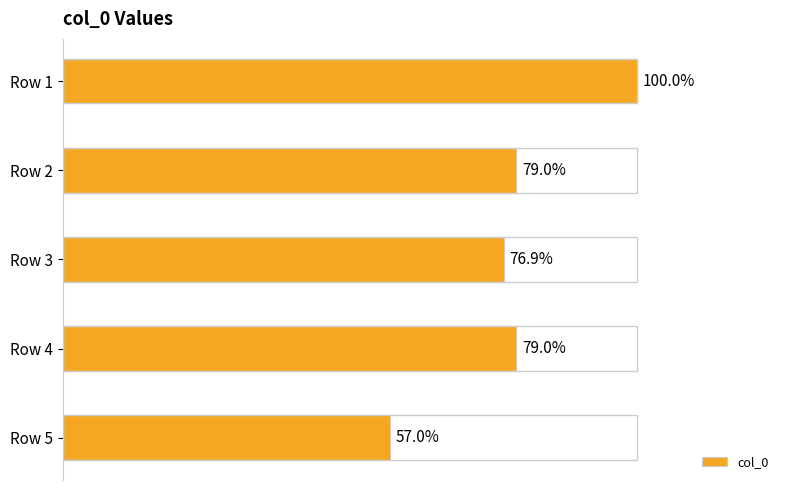

Are the bars horizontal?

Yes